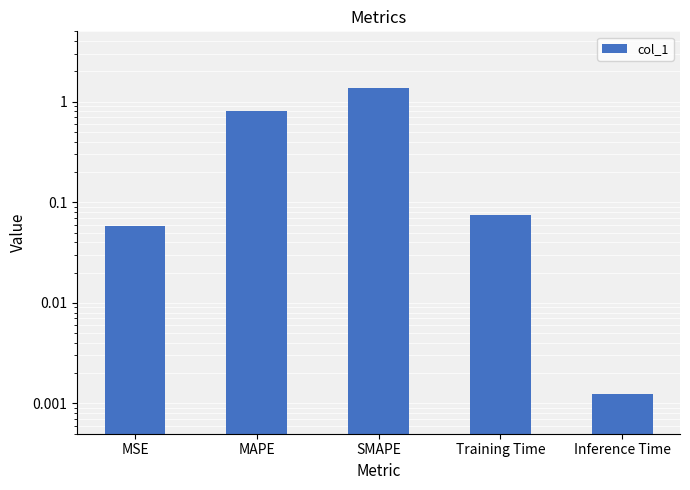

What is the average value?

0.5